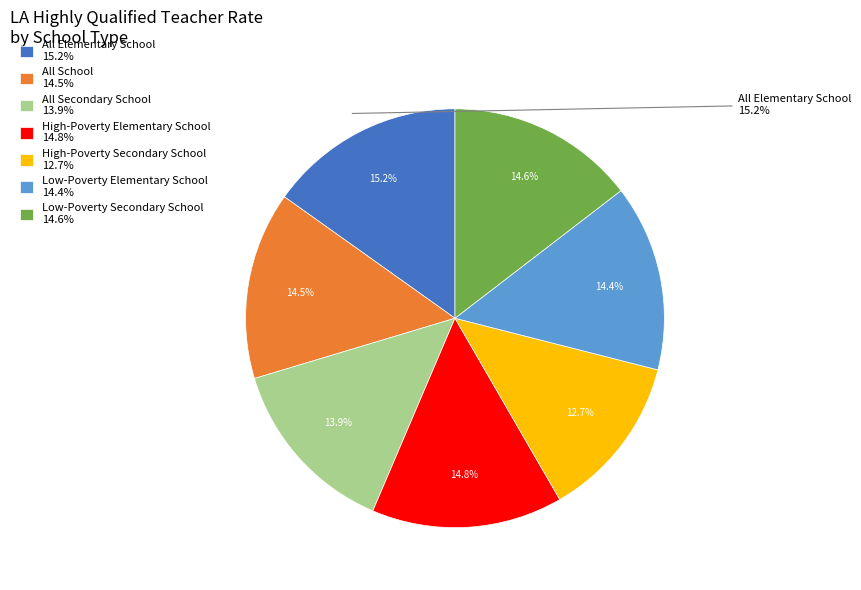

Which category has the biggest portion of the pie?

All Elementary School